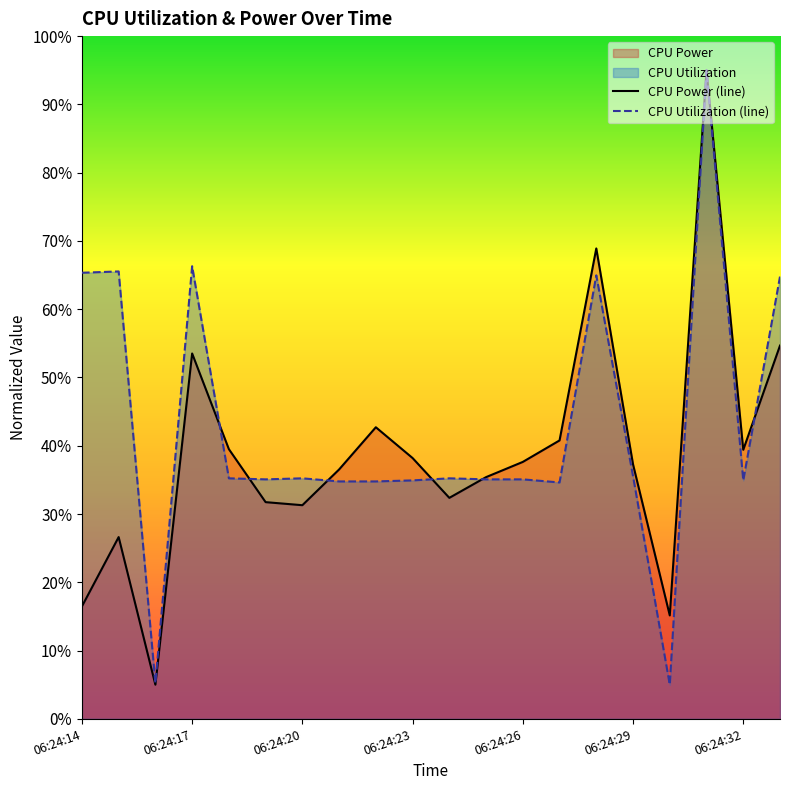

True or false: CPU Utilization (line) has more than 2 points higher than both neighbors.

True